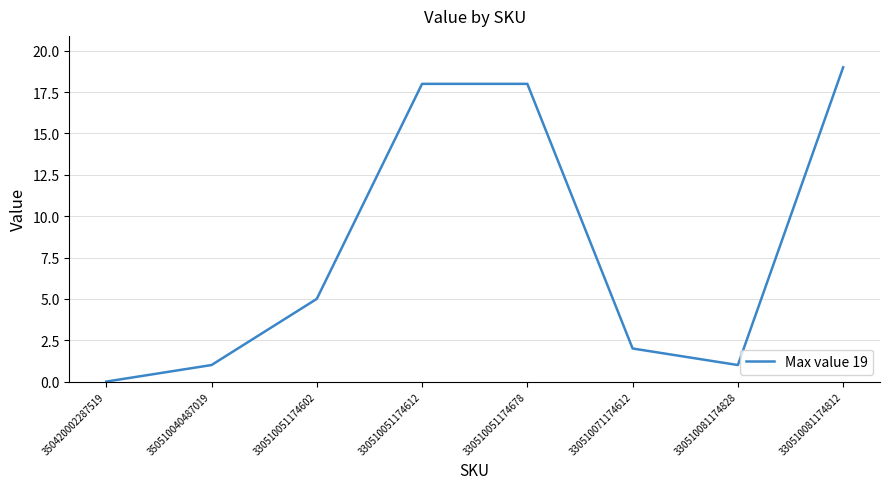

What is the difference between the values at 330510081174812 and 330510071174612?

17